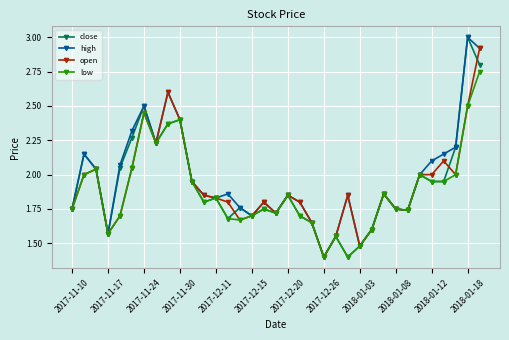

How many interior local peaks does the high series have?

9